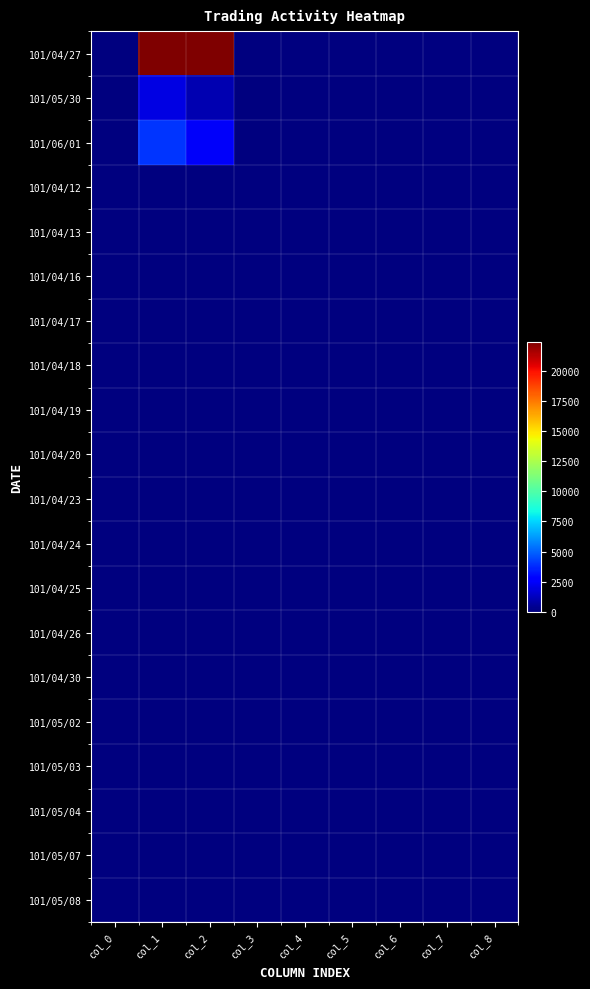

Reading left to right, transcribe all the data shown in this chart.

101/04/27: col_0=0.0	col_1=30000.0	col_2=23400.0	col_3=0.8	col_4=0.8	col_5=0.8	col_6=0.8	col_7=-0.0	col_8=1.0
101/05/30: col_0=0.0	col_1=2000.0	col_2=1020.0	col_3=0.5	col_4=0.5	col_5=0.5	col_6=0.5	col_7=0.1	col_8=1.0
101/06/01: col_0=0.0	col_1=4000.0	col_2=2420.0	col_3=0.6	col_4=0.6	col_5=0.6	col_6=0.6	col_7=-0.1	col_8=2.0
101/04/12: col_0=0.0	col_1=0.0	col_2=0.0	col_3=0.0	col_4=0.0	col_5=0.0	col_6=0.0	col_7=0.0	col_8=0.0
101/04/13: col_0=0.0	col_1=0.0	col_2=0.0	col_3=0.0	col_4=0.0	col_5=0.0	col_6=0.0	col_7=0.0	col_8=0.0
101/04/16: col_0=0.0	col_1=0.0	col_2=0.0	col_3=0.0	col_4=0.0	col_5=0.0	col_6=0.0	col_7=0.0	col_8=0.0
101/04/17: col_0=0.0	col_1=0.0	col_2=0.0	col_3=0.0	col_4=0.0	col_5=0.0	col_6=0.0	col_7=0.0	col_8=0.0
101/04/18: col_0=0.0	col_1=0.0	col_2=0.0	col_3=0.0	col_4=0.0	col_5=0.0	col_6=0.0	col_7=0.0	col_8=0.0
101/04/19: col_0=0.0	col_1=0.0	col_2=0.0	col_3=0.0	col_4=0.0	col_5=0.0	col_6=0.0	col_7=0.0	col_8=0.0
101/04/20: col_0=0.0	col_1=0.0	col_2=0.0	col_3=0.0	col_4=0.0	col_5=0.0	col_6=0.0	col_7=0.0	col_8=0.0
101/04/23: col_0=0.0	col_1=0.0	col_2=0.0	col_3=0.0	col_4=0.0	col_5=0.0	col_6=0.0	col_7=0.0	col_8=0.0
101/04/24: col_0=0.0	col_1=0.0	col_2=0.0	col_3=0.0	col_4=0.0	col_5=0.0	col_6=0.0	col_7=0.0	col_8=0.0
101/04/25: col_0=0.0	col_1=0.0	col_2=0.0	col_3=0.0	col_4=0.0	col_5=0.0	col_6=0.0	col_7=0.0	col_8=0.0
101/04/26: col_0=0.0	col_1=0.0	col_2=0.0	col_3=0.0	col_4=0.0	col_5=0.0	col_6=0.0	col_7=0.0	col_8=0.0
101/04/30: col_0=0.0	col_1=0.0	col_2=0.0	col_3=0.0	col_4=0.0	col_5=0.0	col_6=0.0	col_7=0.0	col_8=0.0
101/05/02: col_0=0.0	col_1=0.0	col_2=0.0	col_3=0.0	col_4=0.0	col_5=0.0	col_6=0.0	col_7=0.0	col_8=0.0
101/05/03: col_0=0.0	col_1=0.0	col_2=0.0	col_3=0.0	col_4=0.0	col_5=0.0	col_6=0.0	col_7=0.0	col_8=0.0
101/05/04: col_0=0.0	col_1=0.0	col_2=0.0	col_3=0.0	col_4=0.0	col_5=0.0	col_6=0.0	col_7=0.0	col_8=0.0
101/05/07: col_0=0.0	col_1=0.0	col_2=0.0	col_3=0.0	col_4=0.0	col_5=0.0	col_6=0.0	col_7=0.0	col_8=0.0
101/05/08: col_0=0.0	col_1=0.0	col_2=0.0	col_3=0.0	col_4=0.0	col_5=0.0	col_6=0.0	col_7=0.0	col_8=0.0